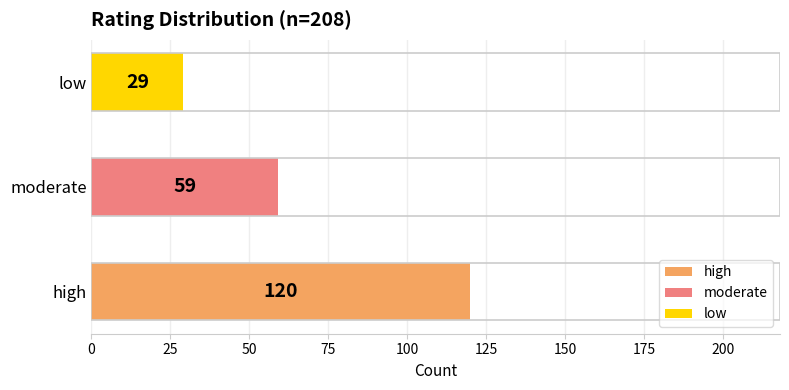

Rank the categories by value from highest to lowest.

high, moderate, low